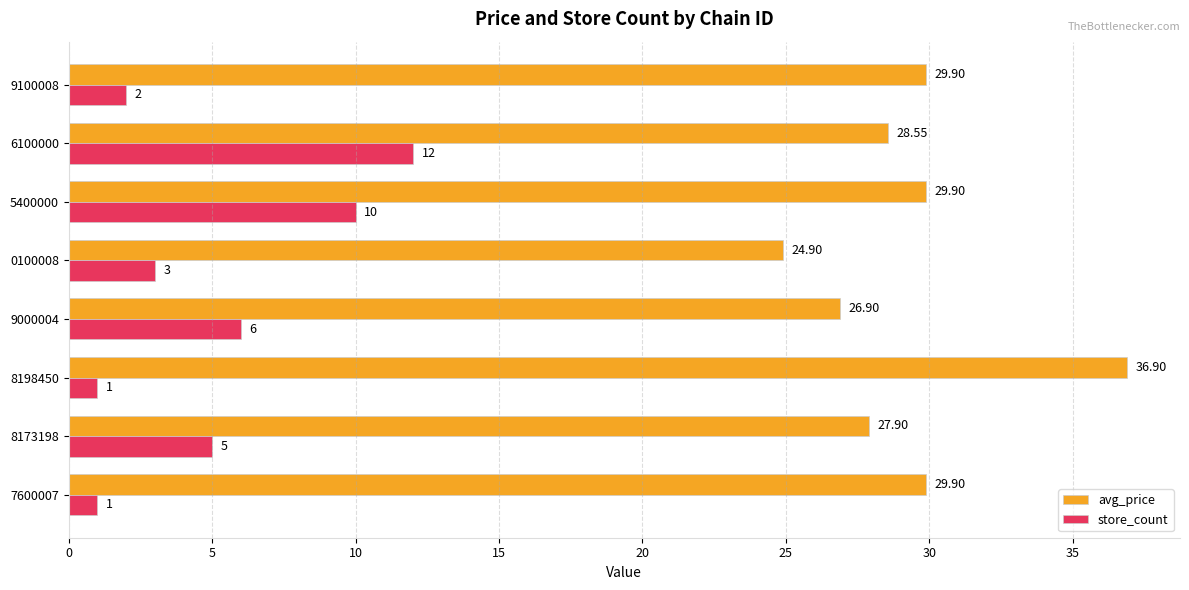

Which series has the widest spread of values?

avg_price